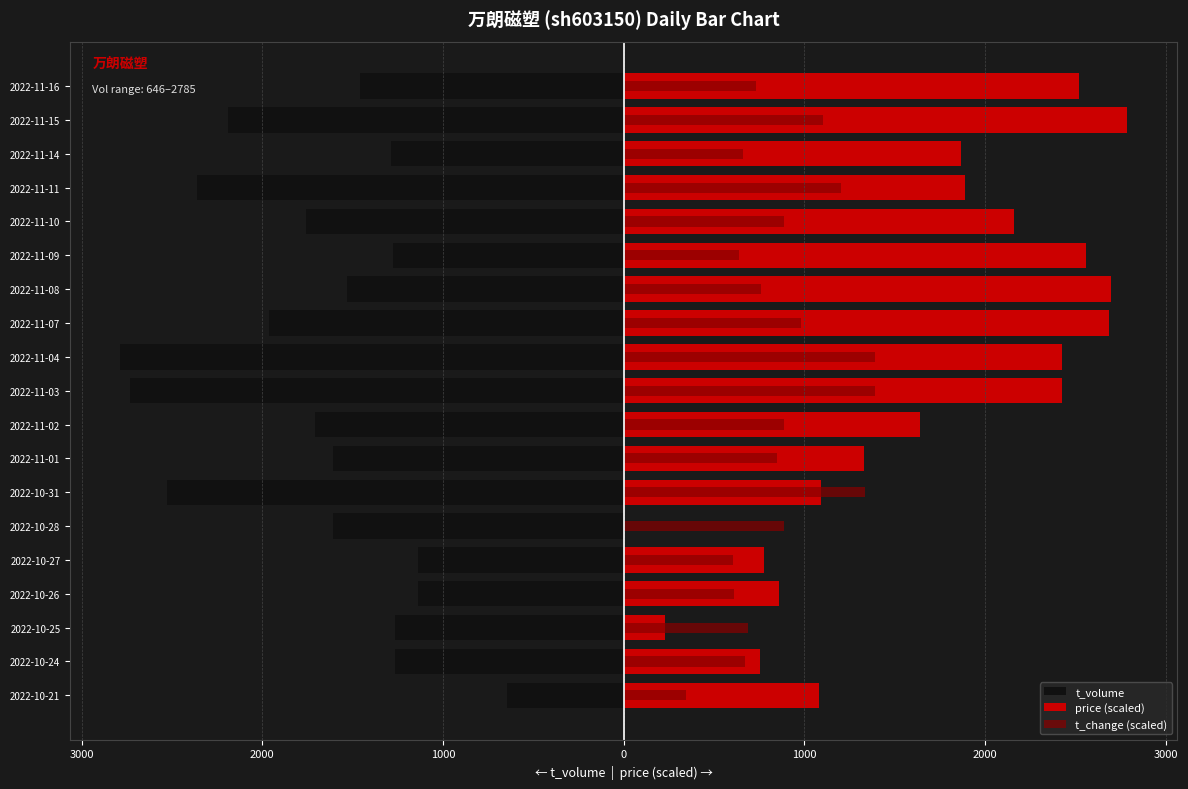

What is the total value across all series at 2022-11-04?

1035.2